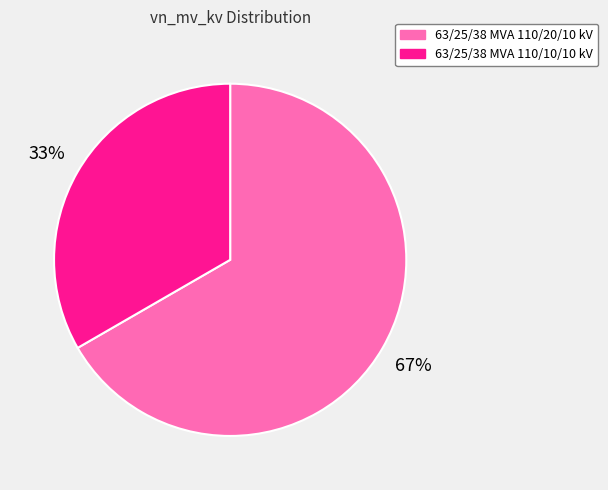

Is the sum of 63/25/38 MVA 110/10/10 kV and 63/25/38 MVA 110/20/10 kV greater than half?

Yes